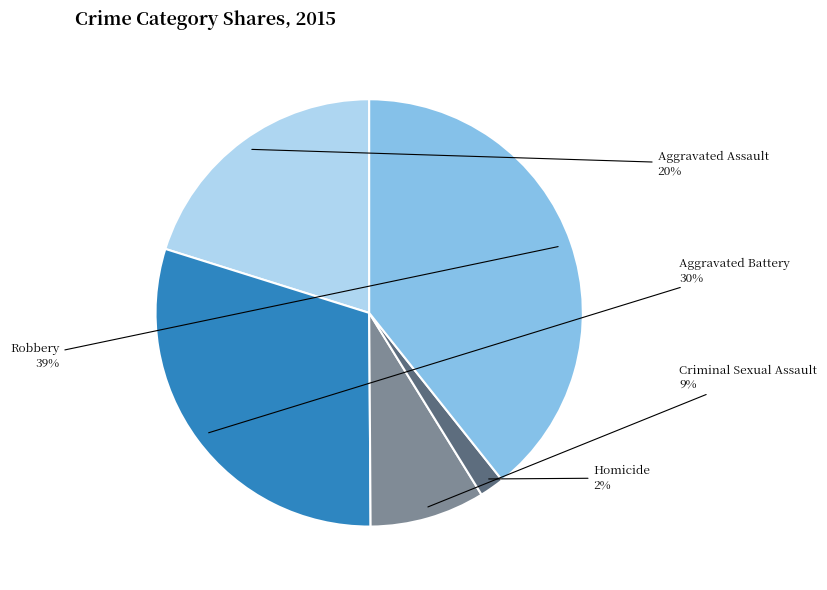

Does Criminal Sexual Assault represent more than half of the total?

No